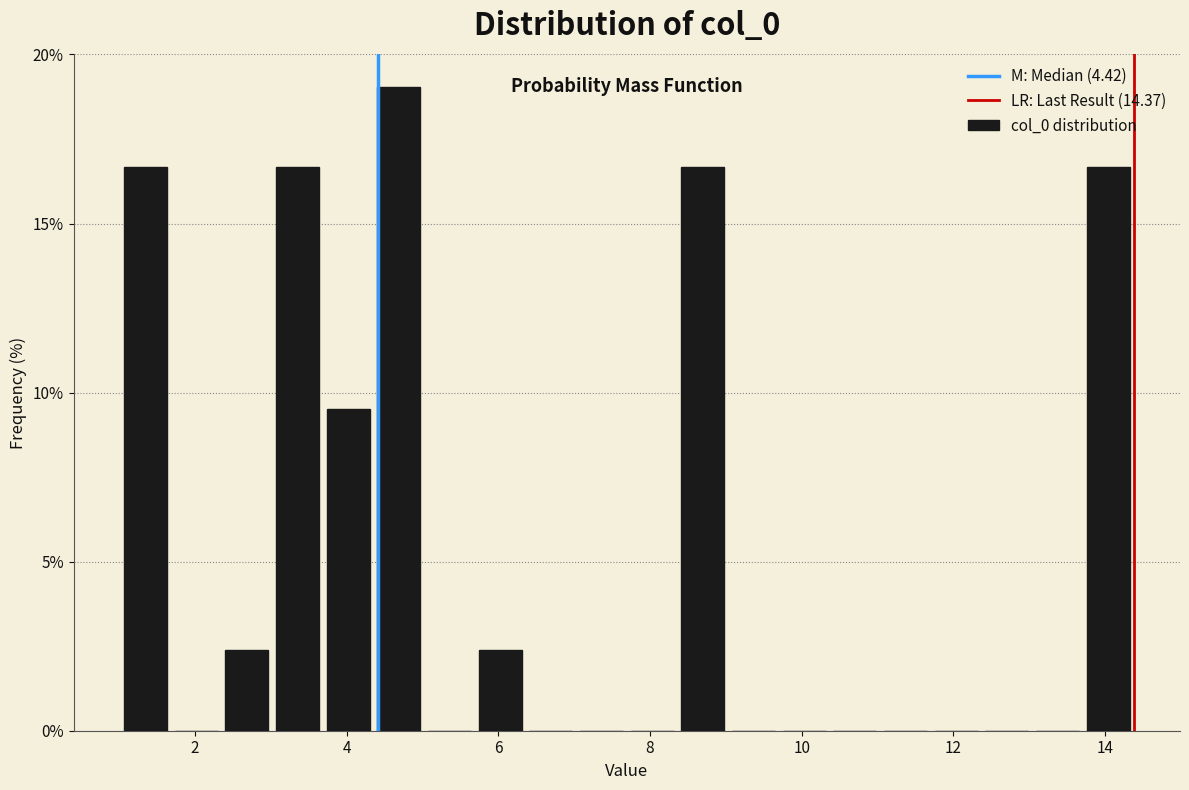

Read against the x-axis, roughly where is the centre of the tallest bar?

4.6